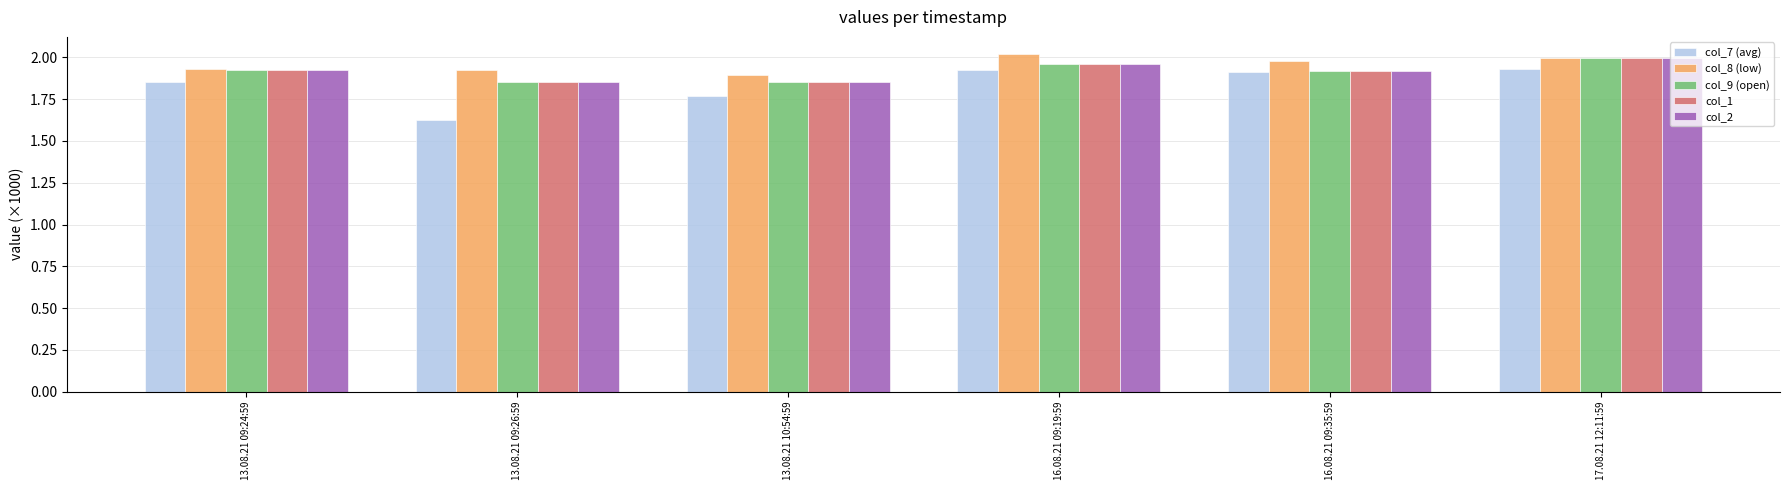

What is the sum of all col_8 (low) values?

11.7